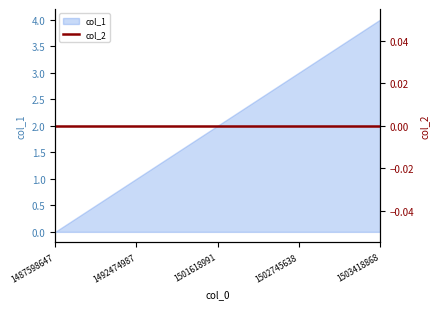

Does the chart display data point markers on the line(s)?

No